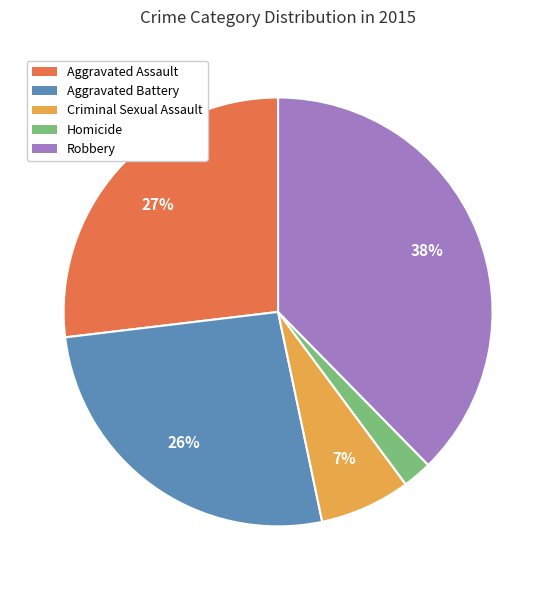

True or false: Robbery accounts for 31% of the total.

False